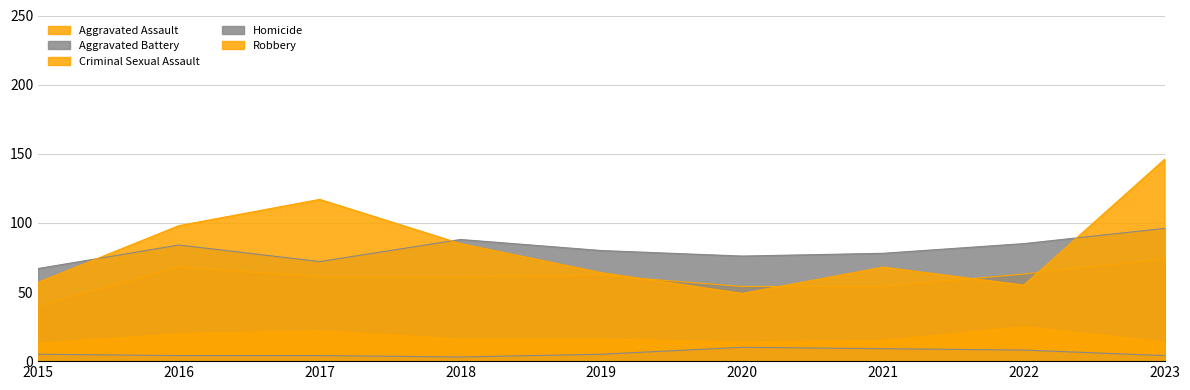

How many data points in Aggravated Battery are above 80?

4